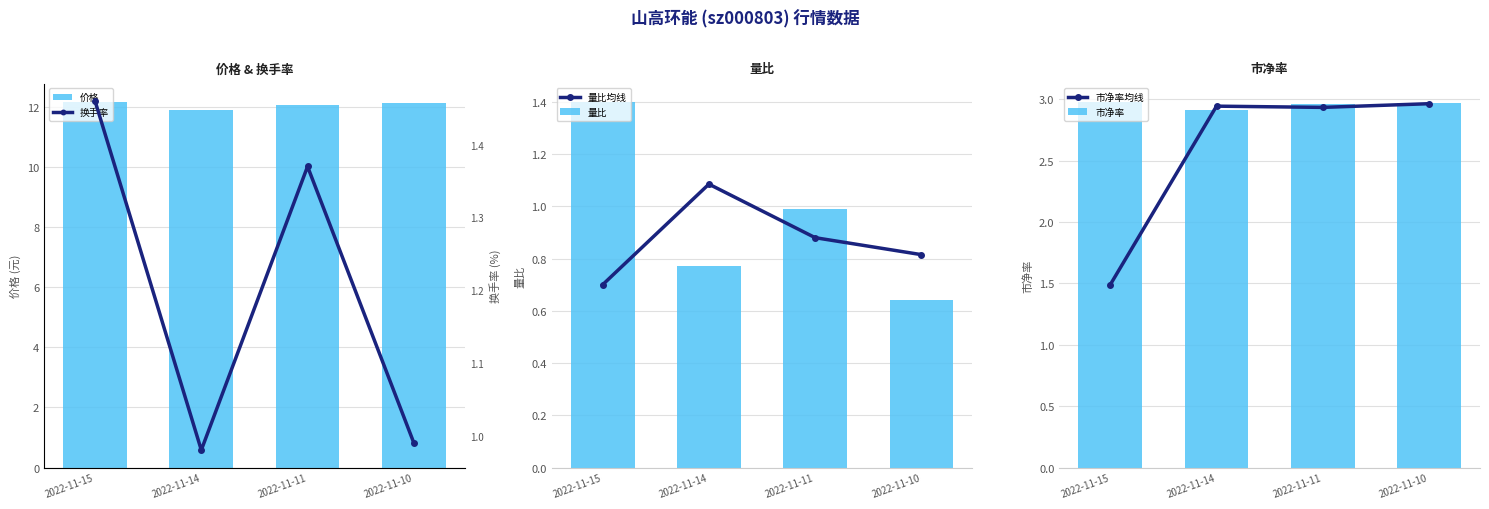

What is the average value of the 量比均线 series?

0.9